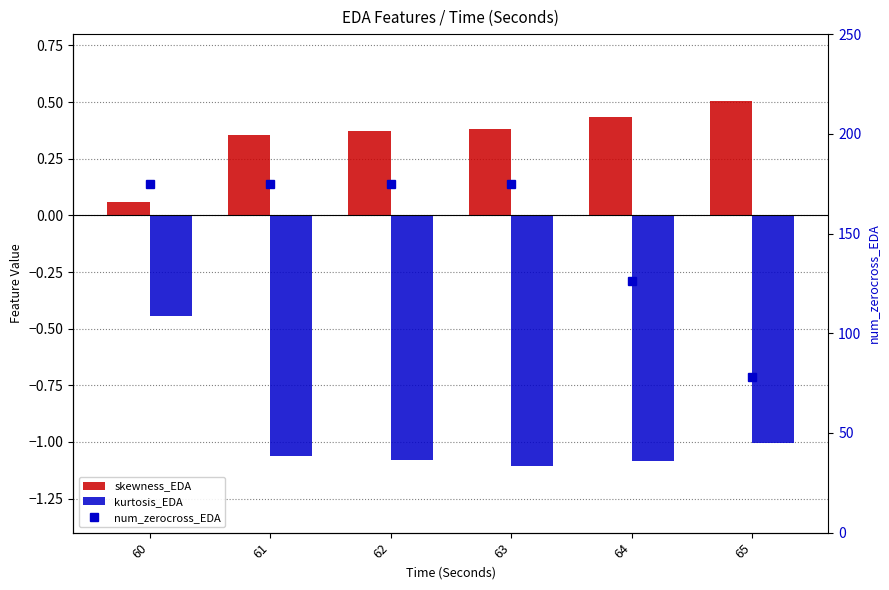

True or false: kurtosis_EDA has a value of -1.0 at 65.

True